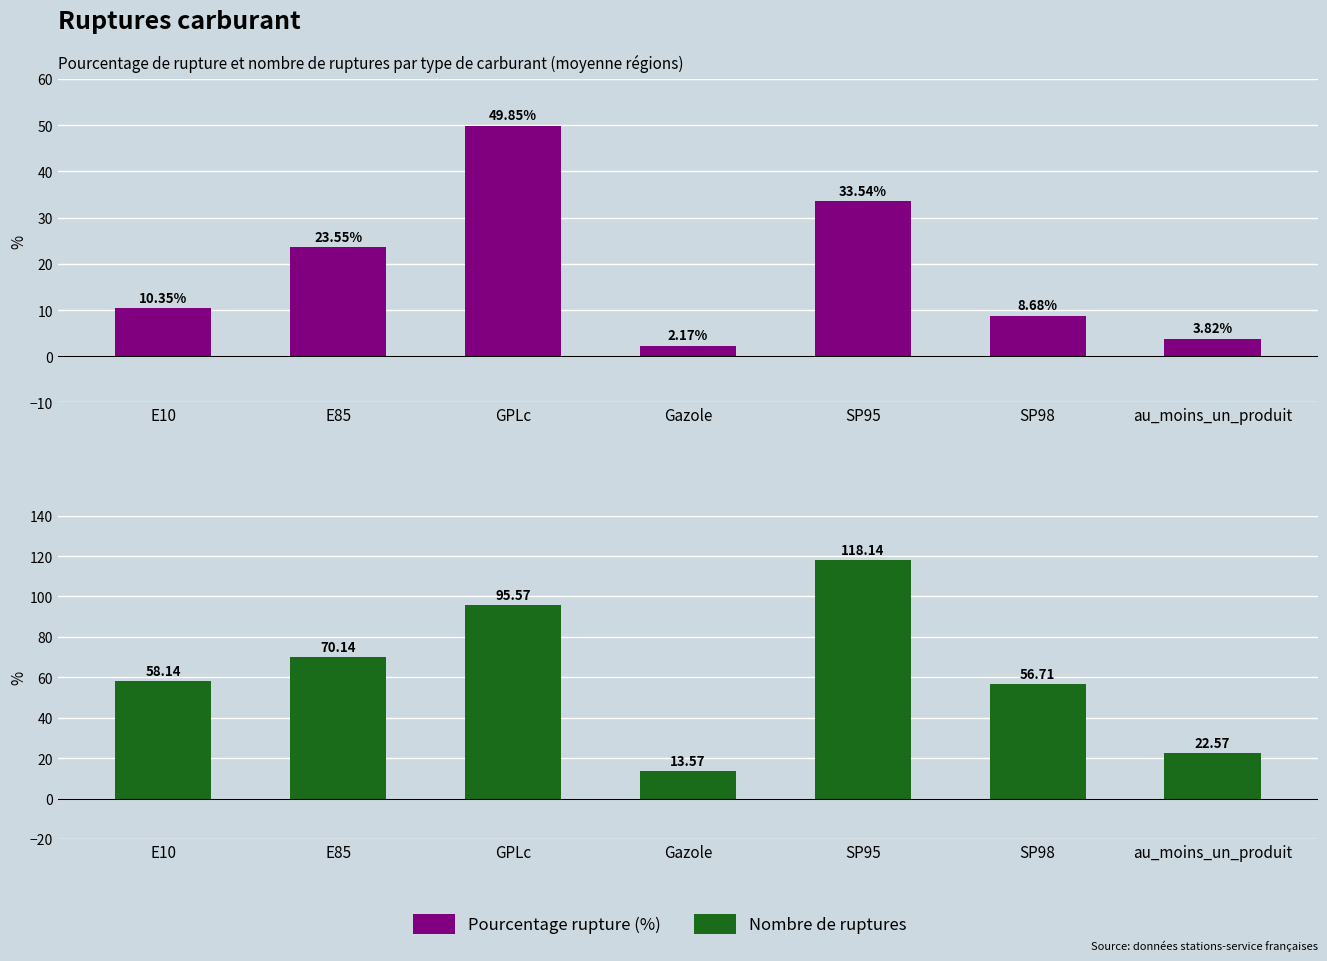

Is it true that Nombre de ruptures equals 48.9 at E85?

False